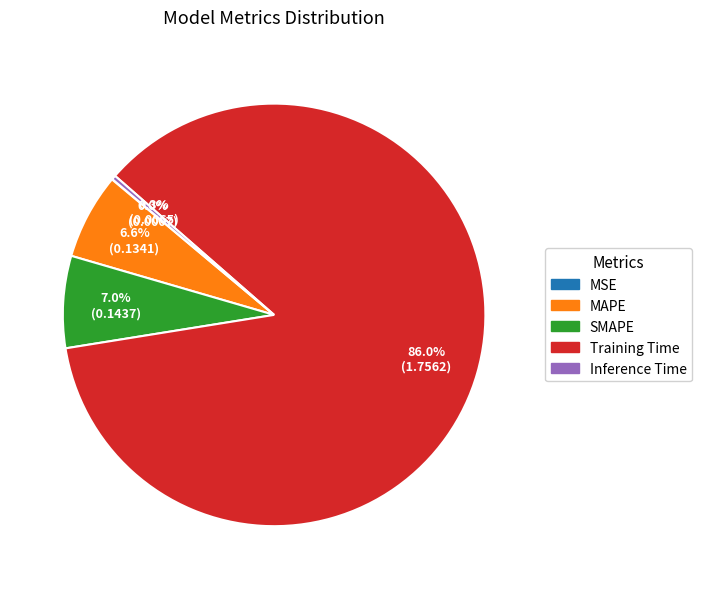

What is the largest slice in the pie chart?

Training Time